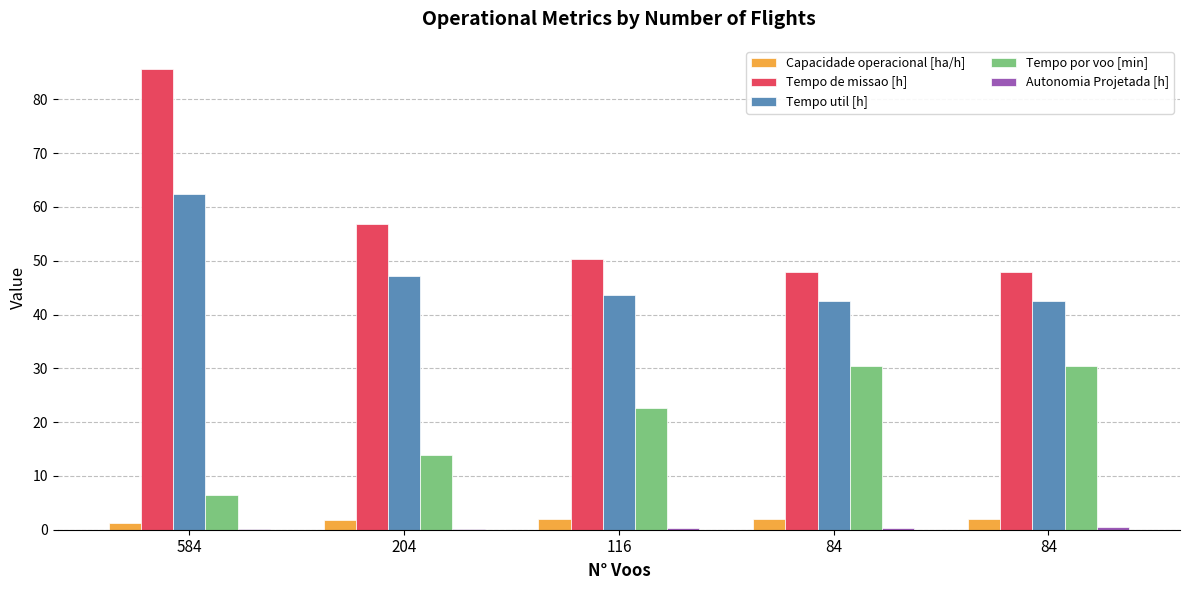

What is the approximate value of Capacidade operacional [ha/h] at 84?

2.1